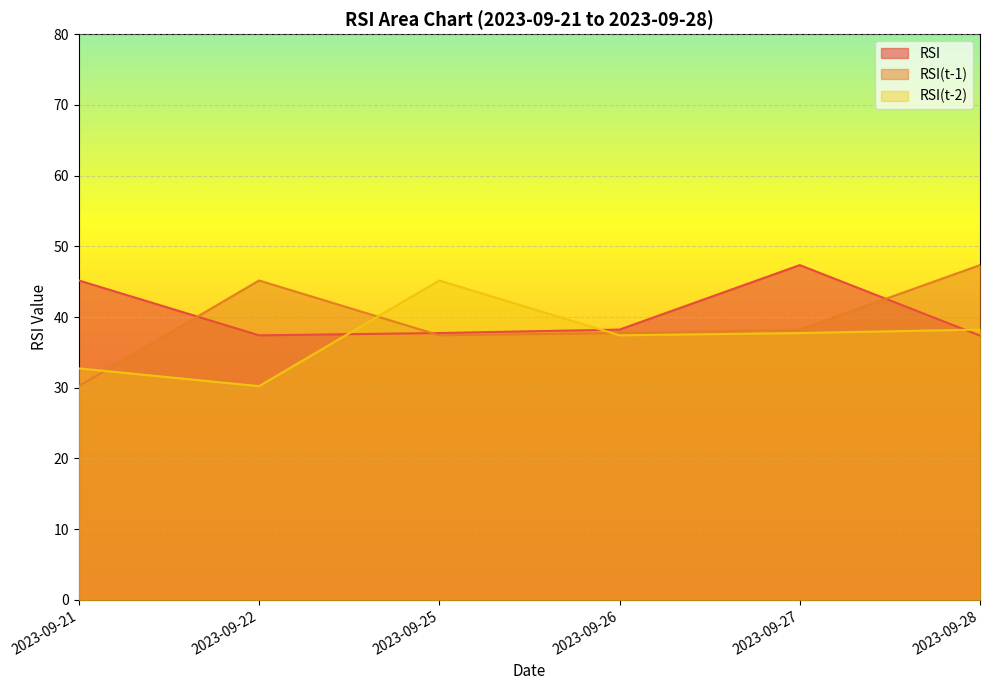

Reading left to right, list all the values displayed in this chart.

RSI: 45.2	37.4	37.7	38.2	47.3	37.4
RSI(t-1): 30.2	45.2	37.4	37.7	38.2	47.3
RSI(t-2): 32.7	30.2	45.2	37.4	37.7	38.2